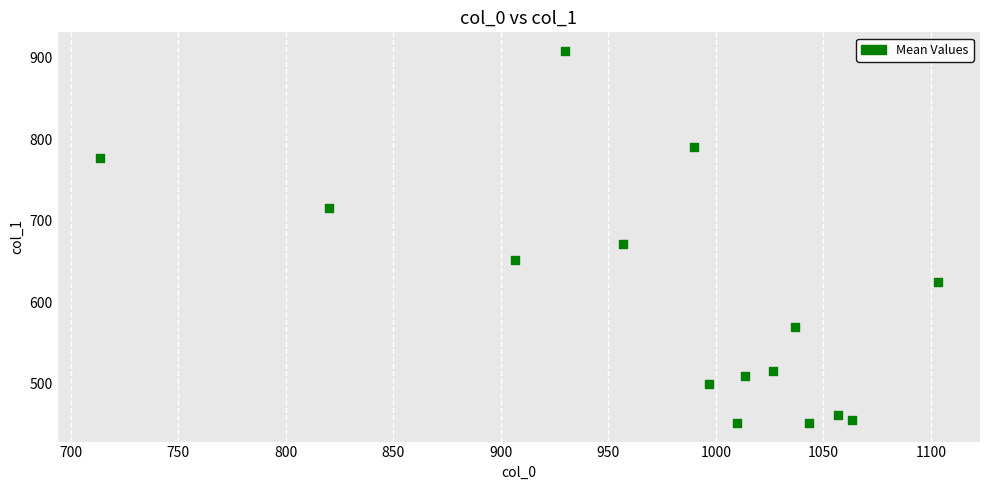

What Y value in the scatter plot is closest to 680?

671.6